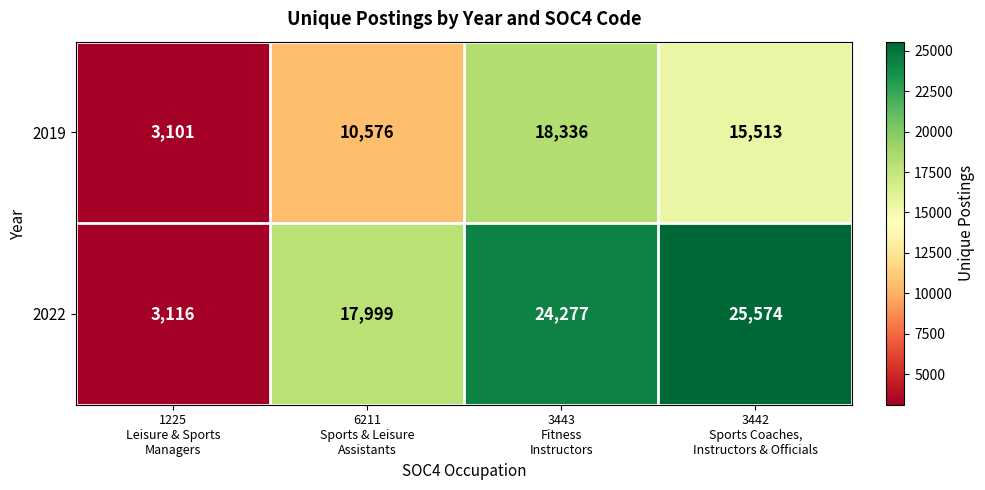

What is the maximum value shown in the chart?

25574